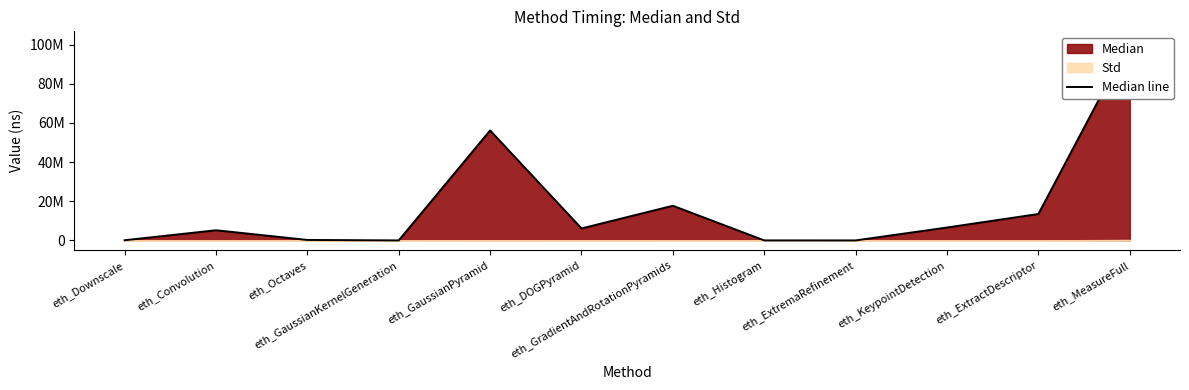

Rank the categories by value from lowest to highest.

eth_ExtremaRefinement, eth_GaussianKernelGeneration, eth_Histogram, eth_Downscale, eth_Octaves, eth_Convolution, eth_DOGPyramid, eth_KeypointDetection, eth_ExtractDescriptor, eth_GradientAndRotationPyramids, eth_GaussianPyramid, eth_MeasureFull